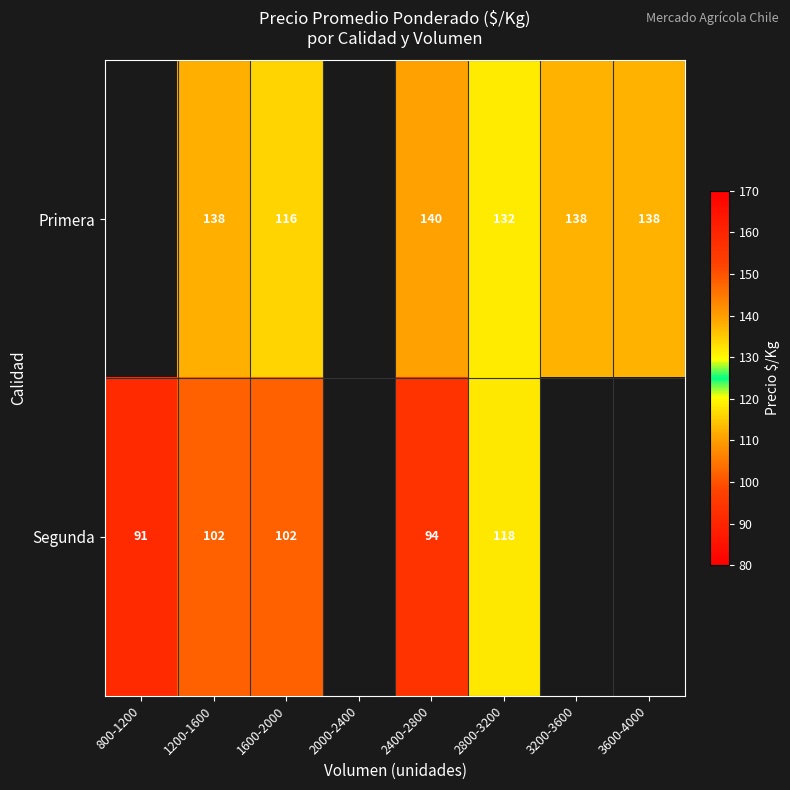

At which label does Primera first exceed 139?

2400-2800